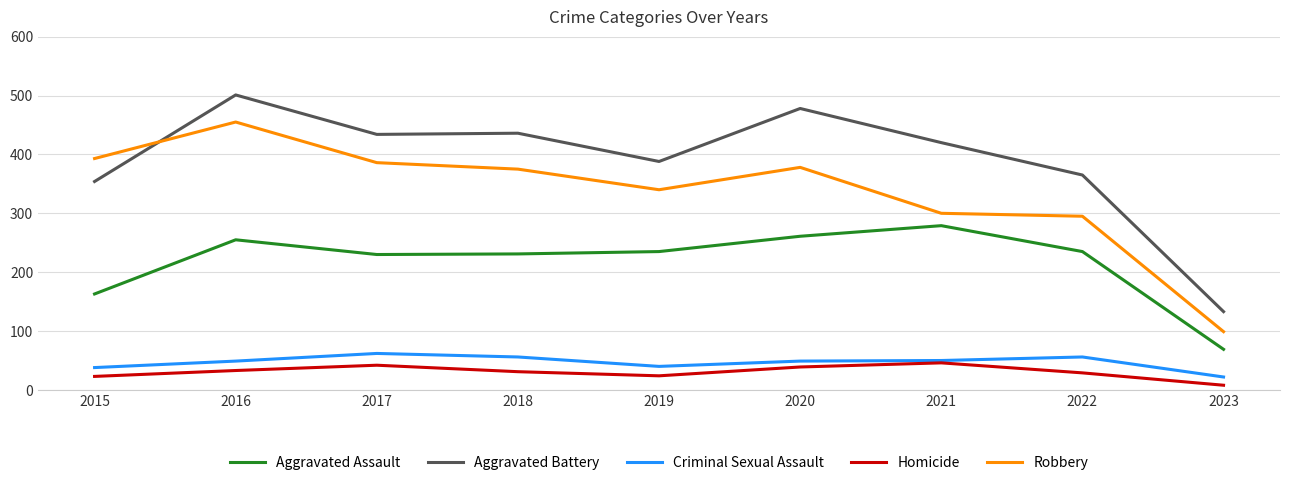

At which label does Criminal Sexual Assault reach its minimum?

2023